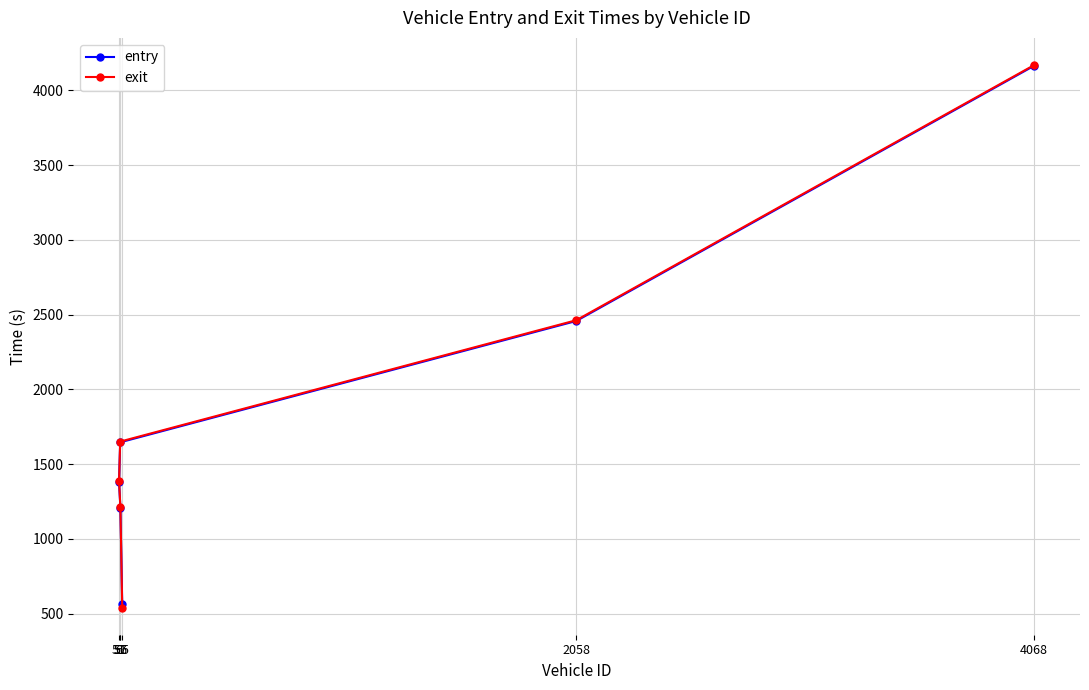

After their last crossing, which series has the higher values: entry or exit?

exit